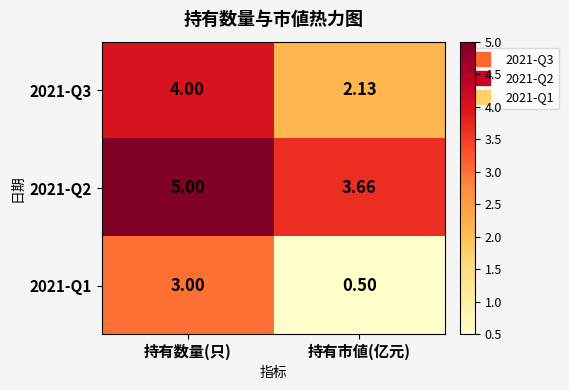

At which category is the sum across all series the highest?

持有数量(只)